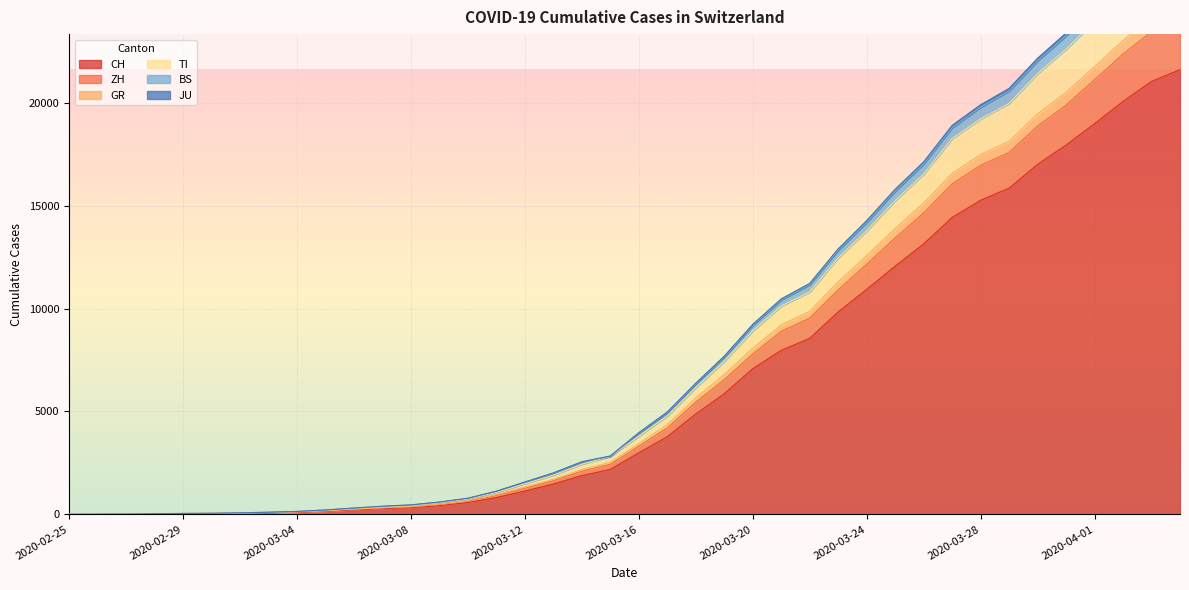

Where does the CH series first go above 2989?

2020-03-17